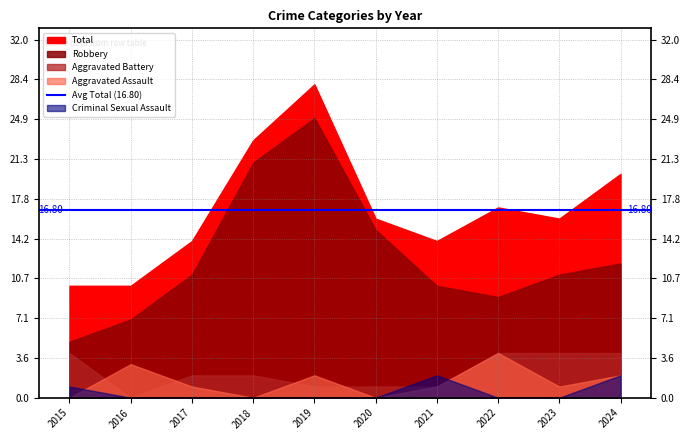

Read the Aggravated Assault value at 2022.

4